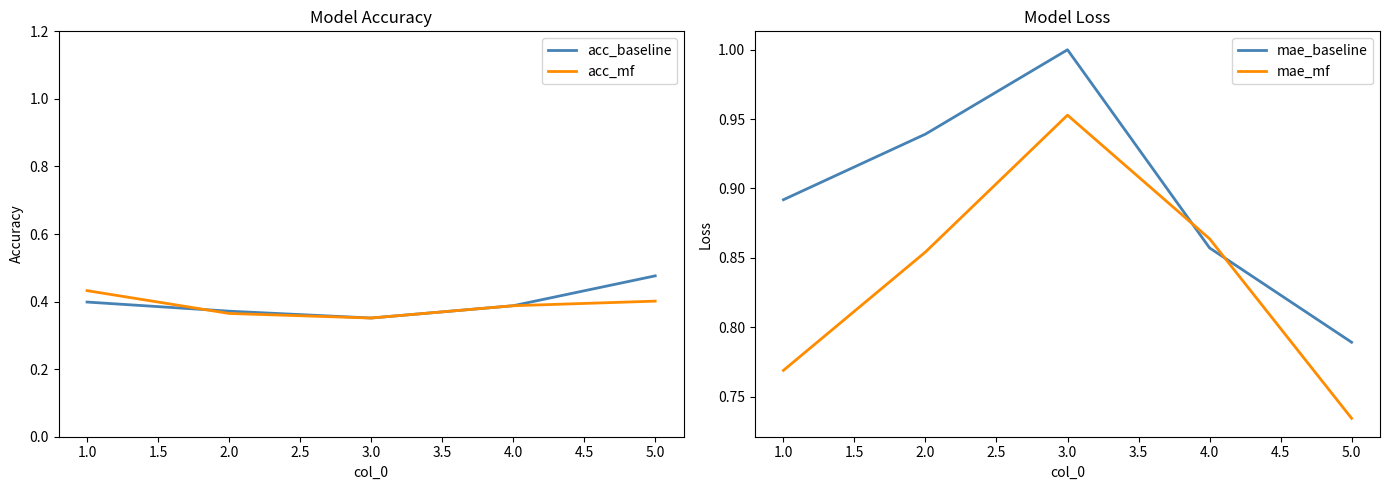

What is the value of the mae_baseline point at the 5th from the left?

0.8